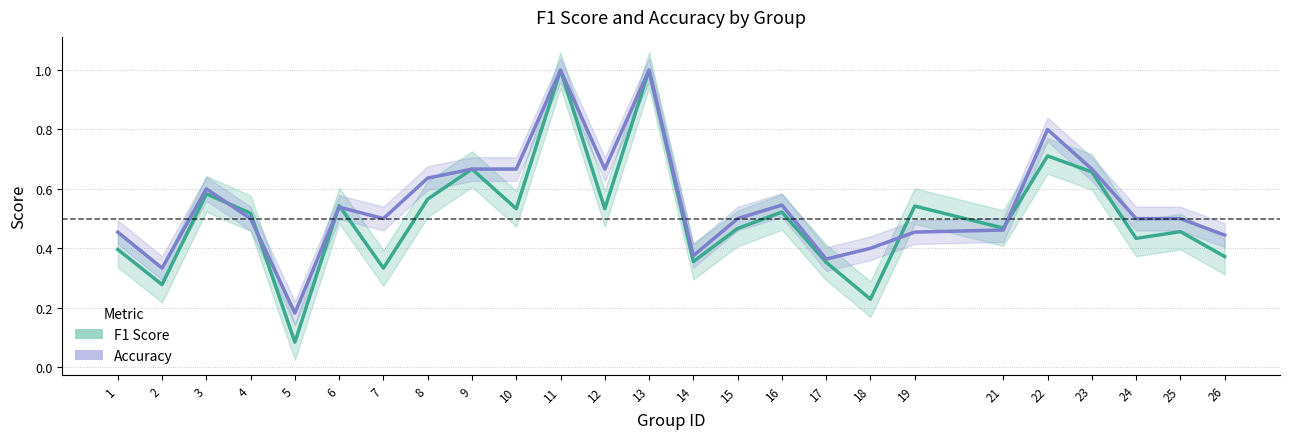

Which series has the largest range (max minus min)?

f1